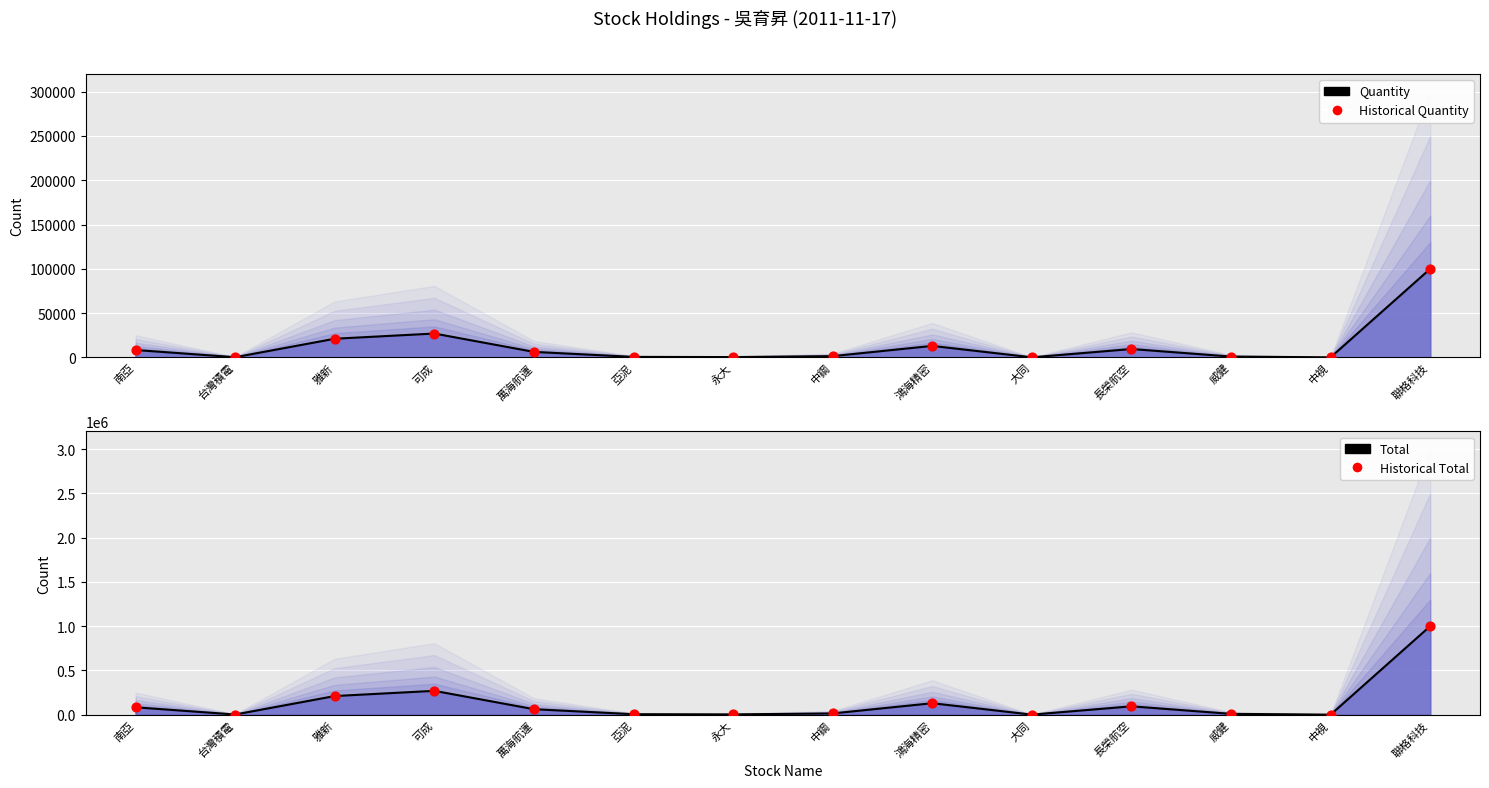

Which series has the widest spread of Y values?

total (median)